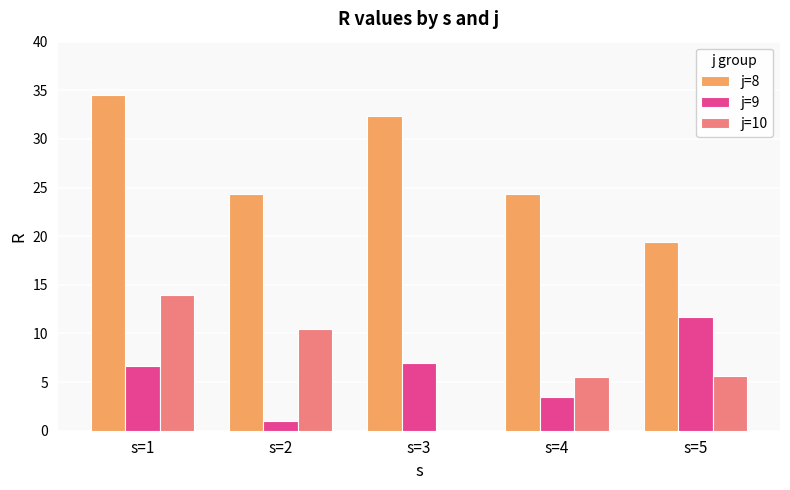

Read the j=9 value at s=2.

1.0